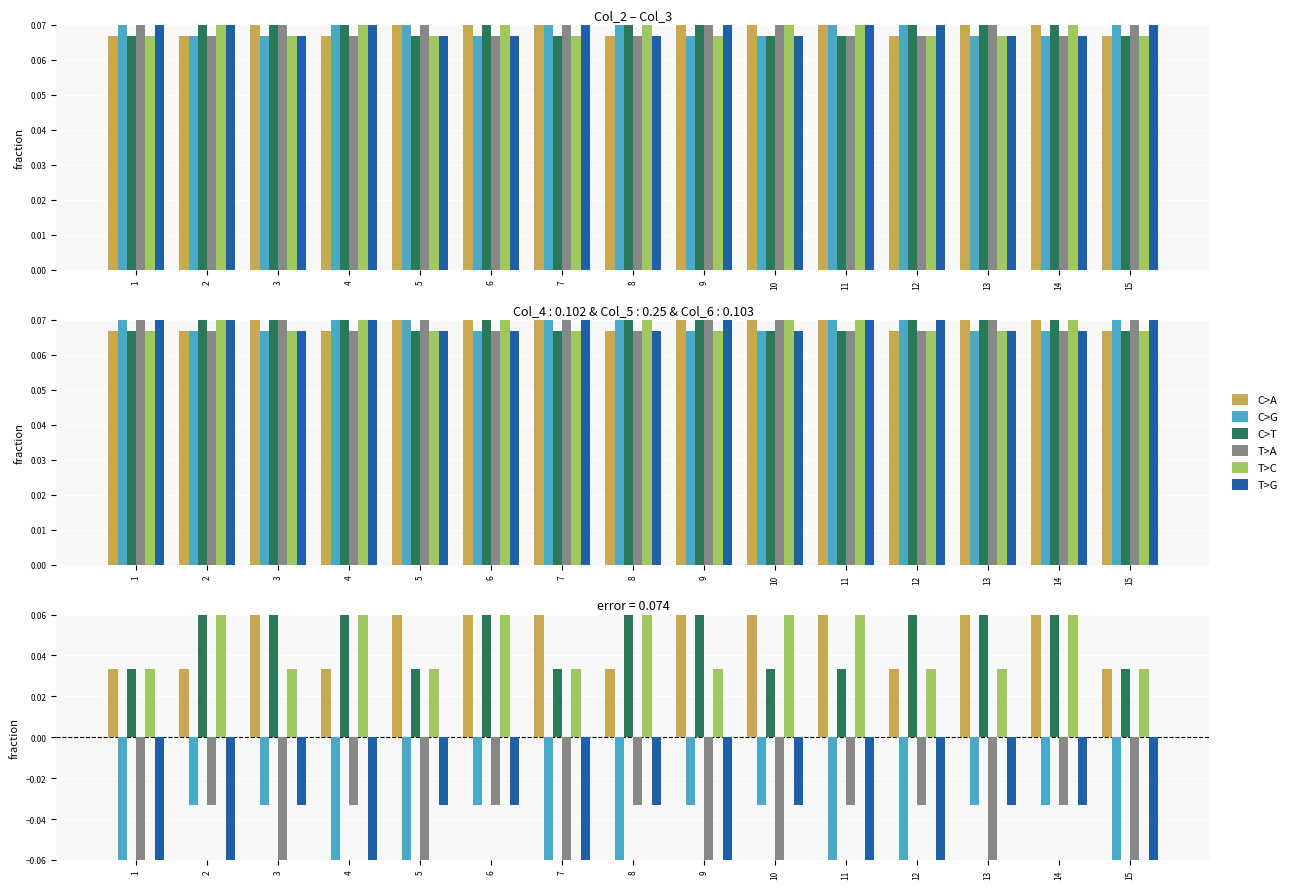

What are all the series names shown in the legend?

C>A, C>G, C>T, T>A, T>C, T>G